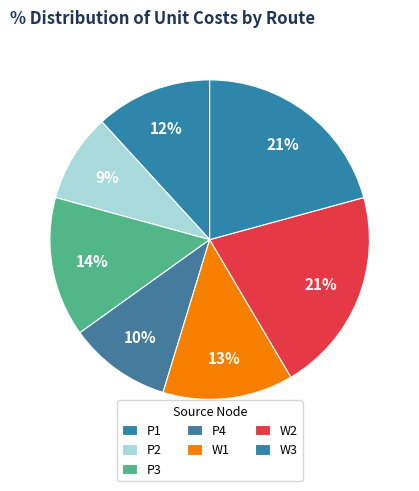

How many slices are in this pie chart?

7